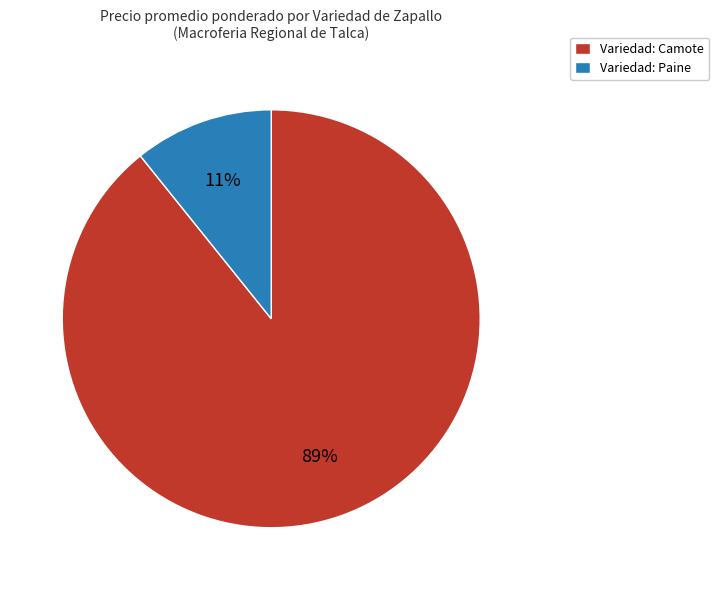

Is there a majority slice in this chart?

Yes